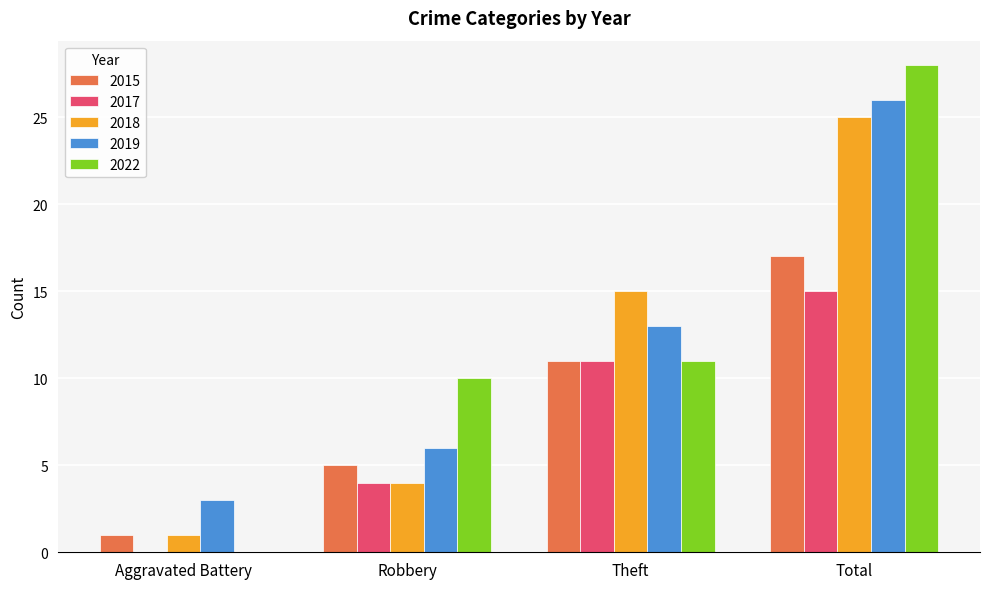

What is the sum of all 2015 values?

34